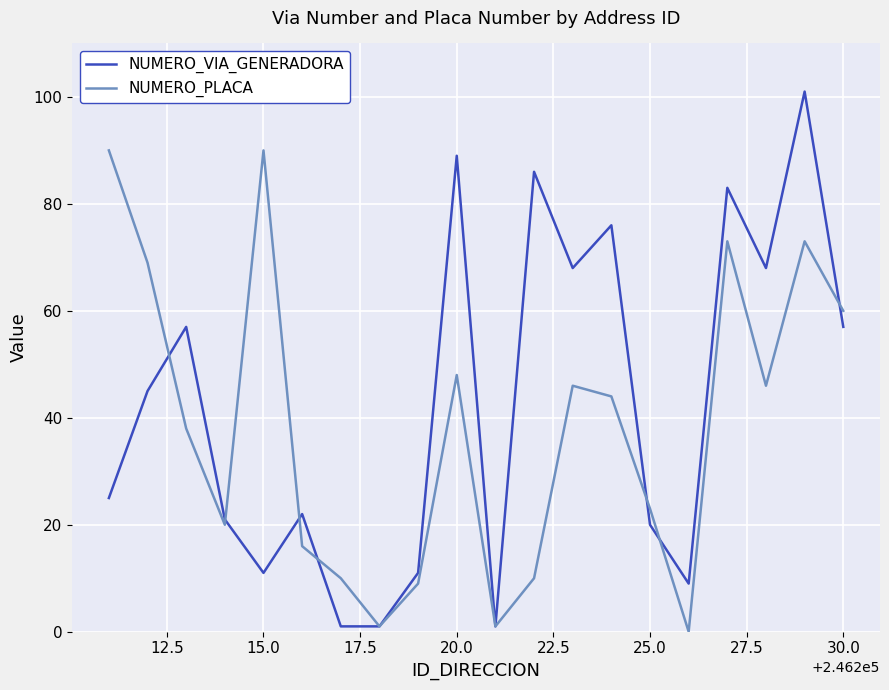

List the series in order of their peak value, lowest first.

NUMERO_PLACA, NUMERO_VIA_GENERADORA